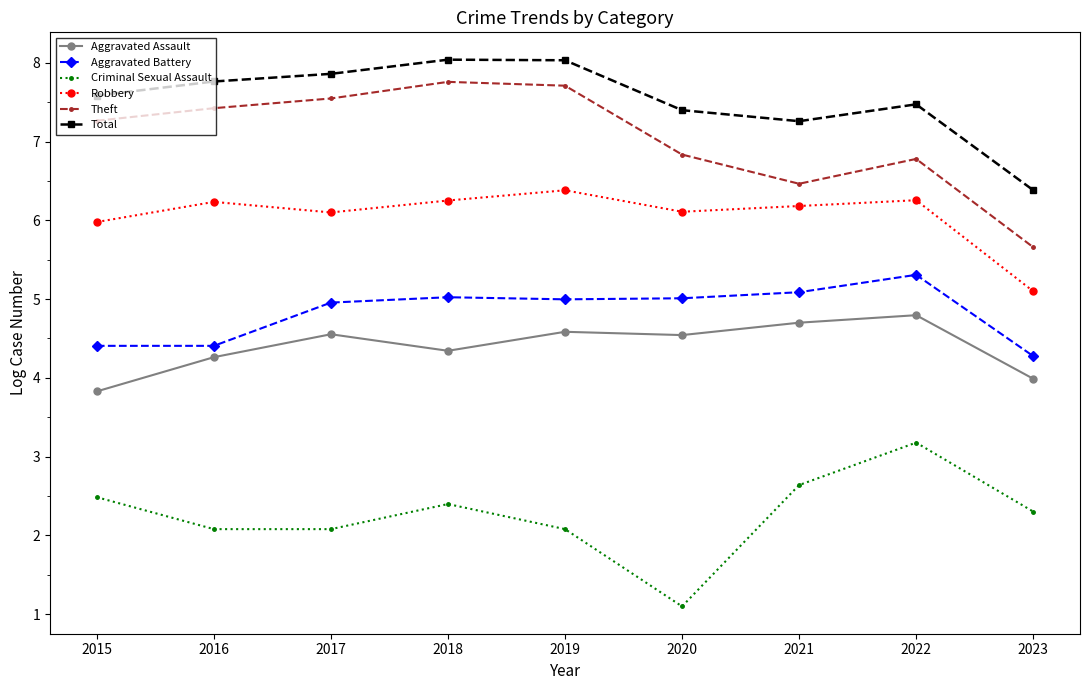

True or false: Theft and Aggravated Assault intersect in this chart.

False